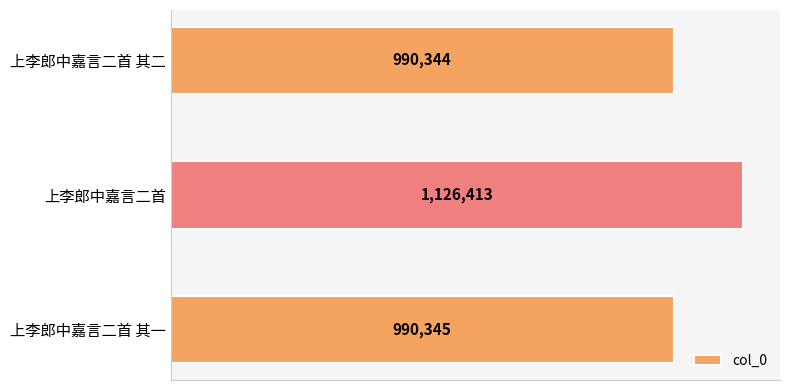

Which label corresponds to the largest value in the chart?

上李郎中嘉言二首